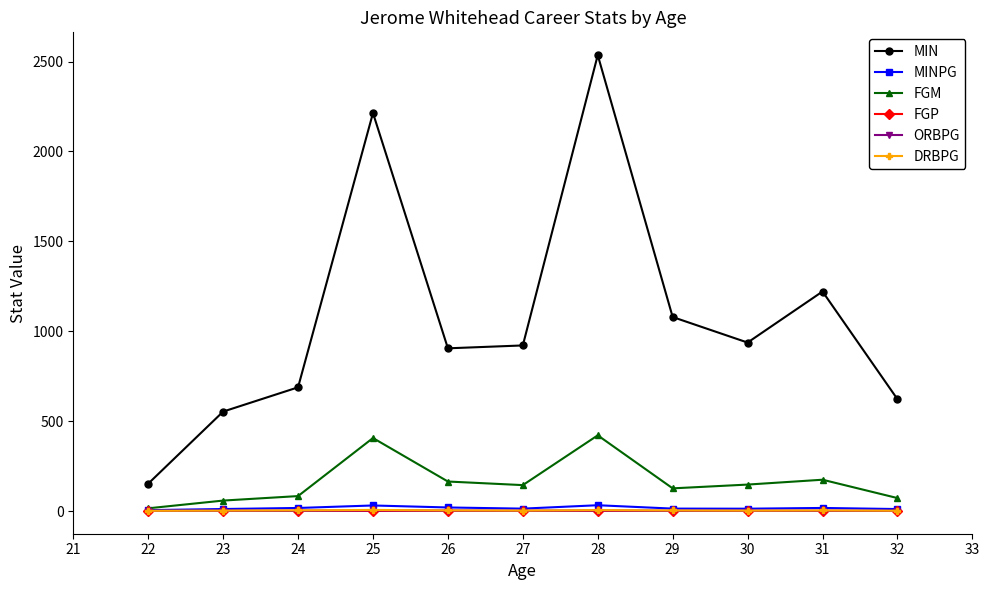

What is the greatest value displayed?

2536.0